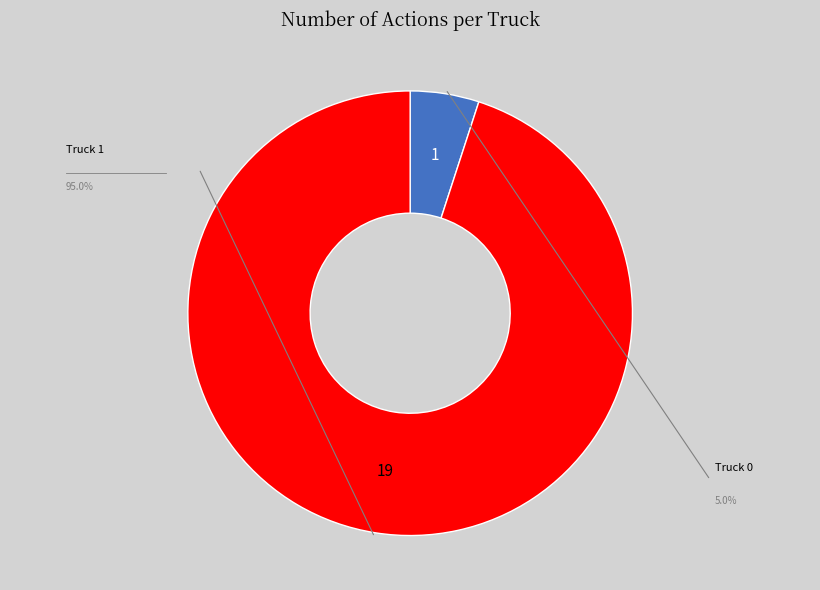

How many segments does this pie chart have?

2